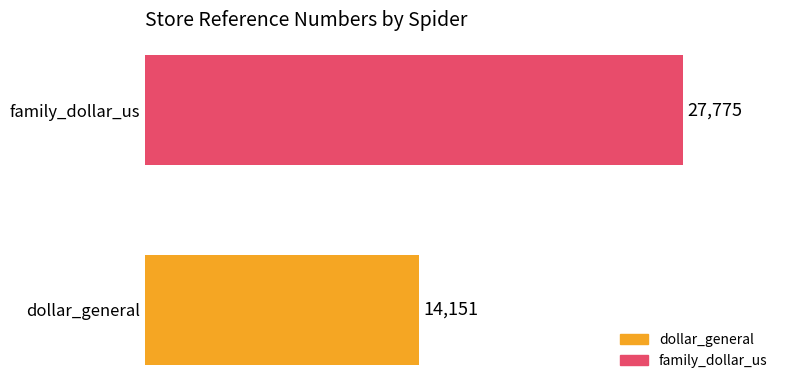

What is the average value?

20963